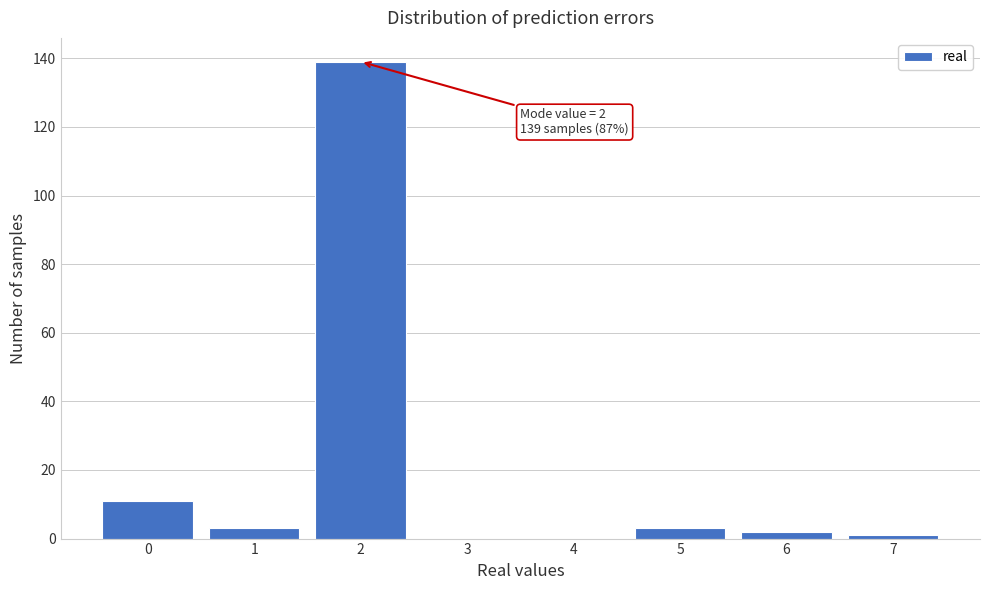

Reading left to right, transcribe all the data shown in this chart.

0=11	1=3	2=139	3=0	4=0	5=3	6=2	7=1